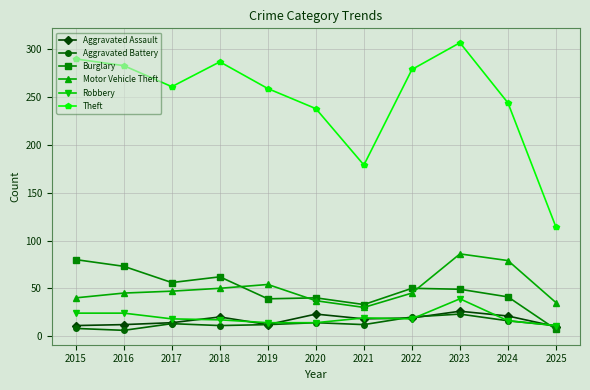

Count the number of data series in this chart.

6